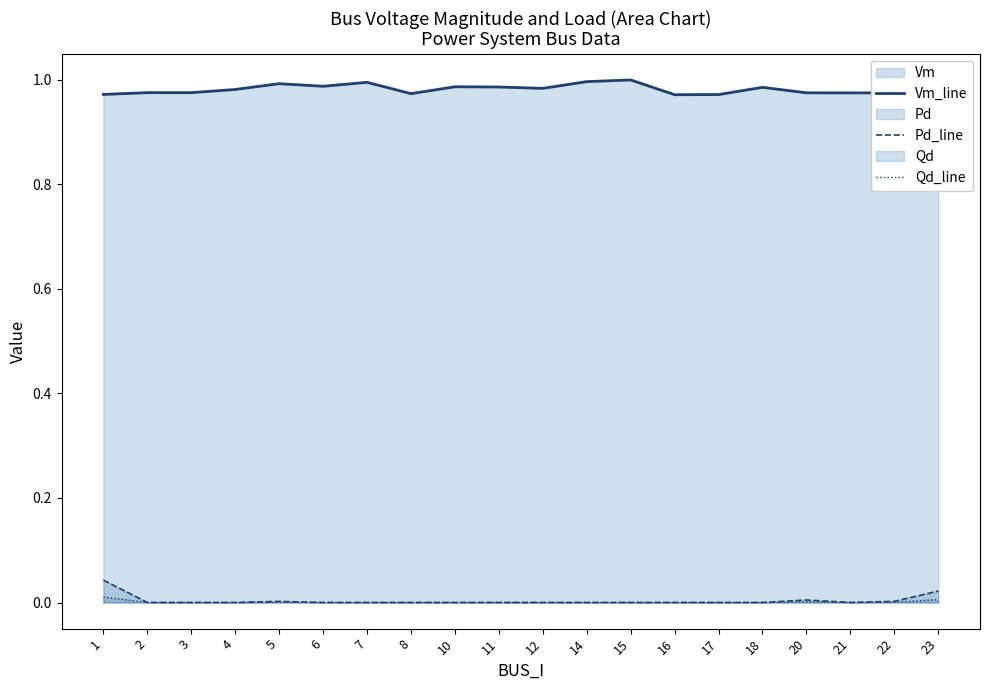

Count the number of data series in this chart.

3